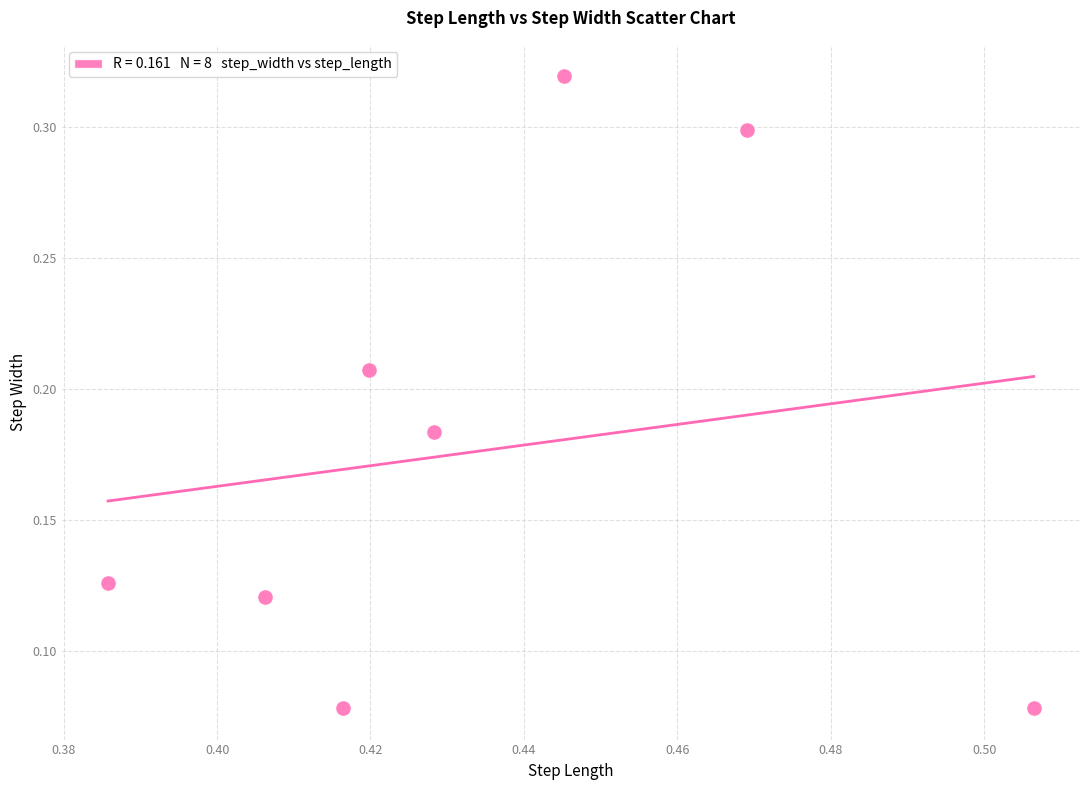

What is the average X value?

0.4